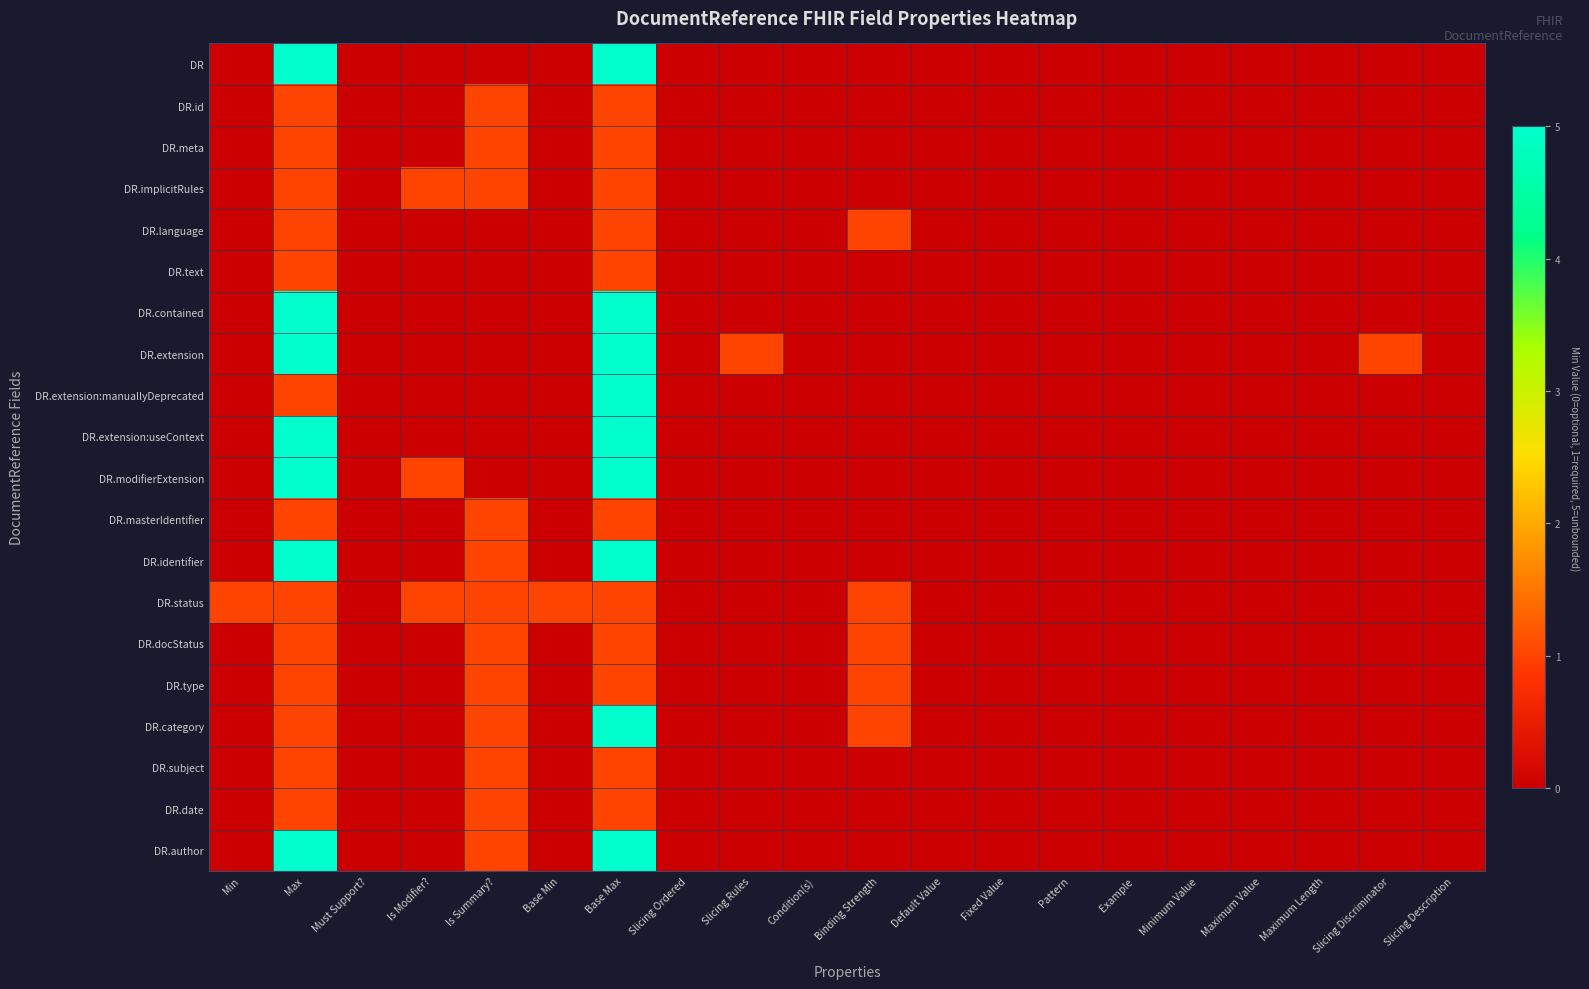

Rank the series by their maximum value, from lowest to highest.

DR.id, DR.meta, DR.implicitRules, DR.language, DR.text, DR.masterIdentifier, DR.status, DR.docStatus, DR.type, DR.subject, DR.date, DR, DR.contained, DR.extension, DR.extension:manuallyDeprecated, DR.extension:useContext, DR.modifierExtension, DR.identifier, DR.category, DR.author